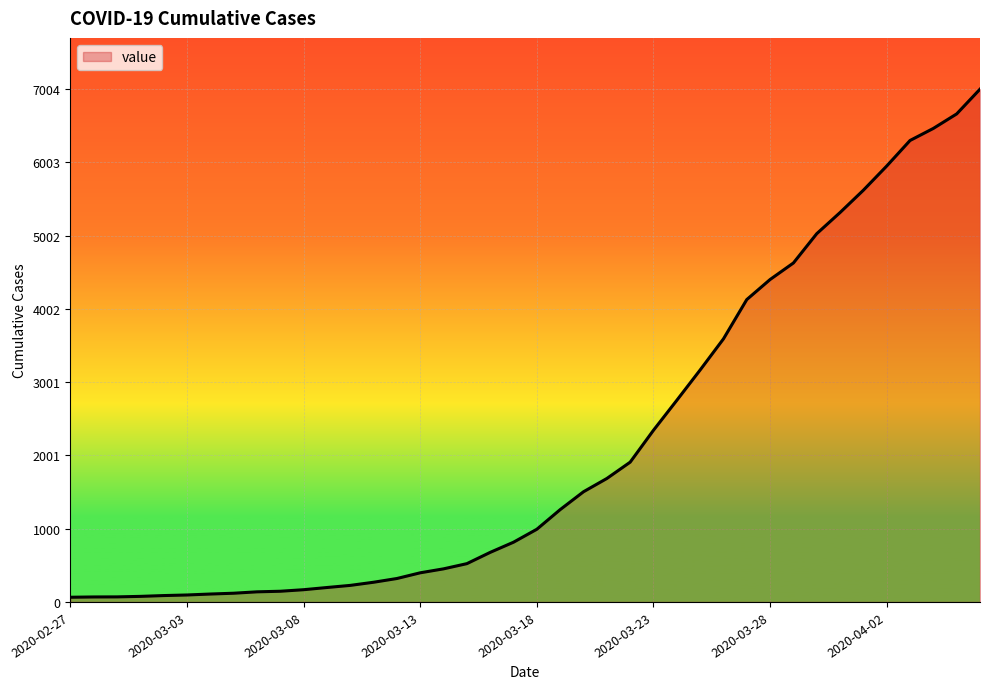

What is the difference between the maximum and minimum values?

6940